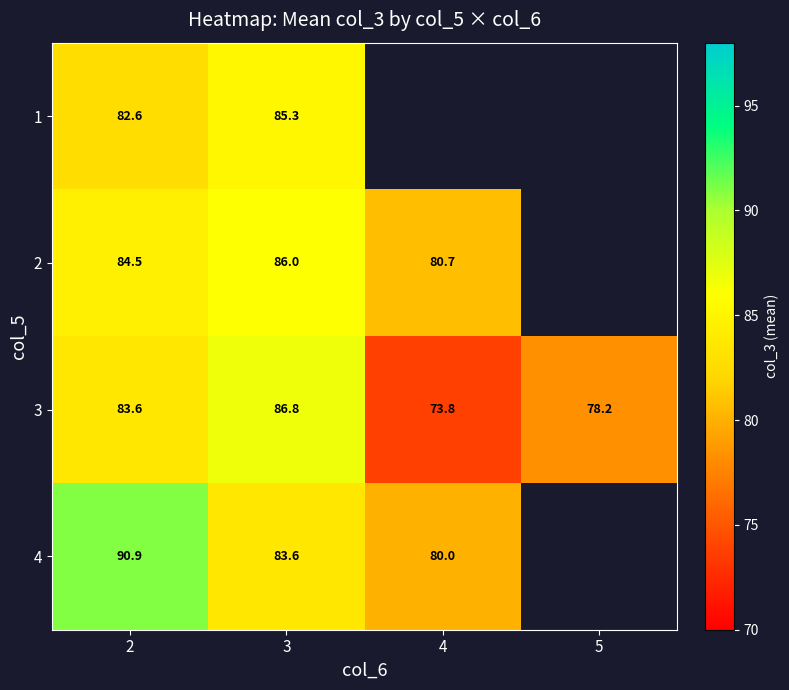

At how many categories does at least one series exceed 74?

4